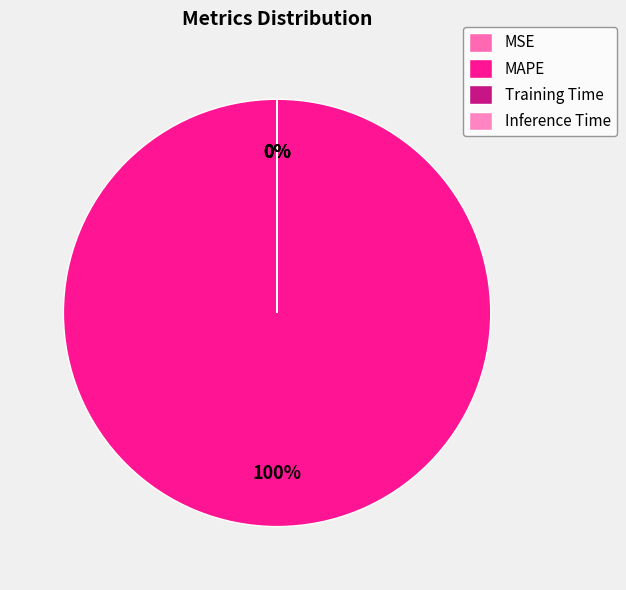

The MAPE slice represents 100% of the pie. True or false?

True